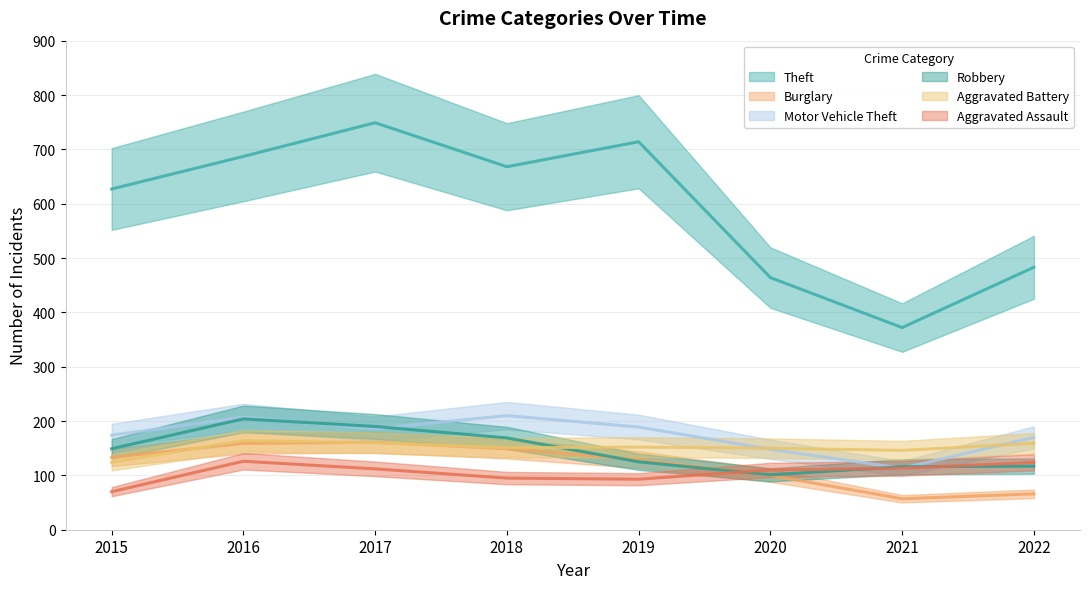

Which series has the largest total across all categories?

Theft